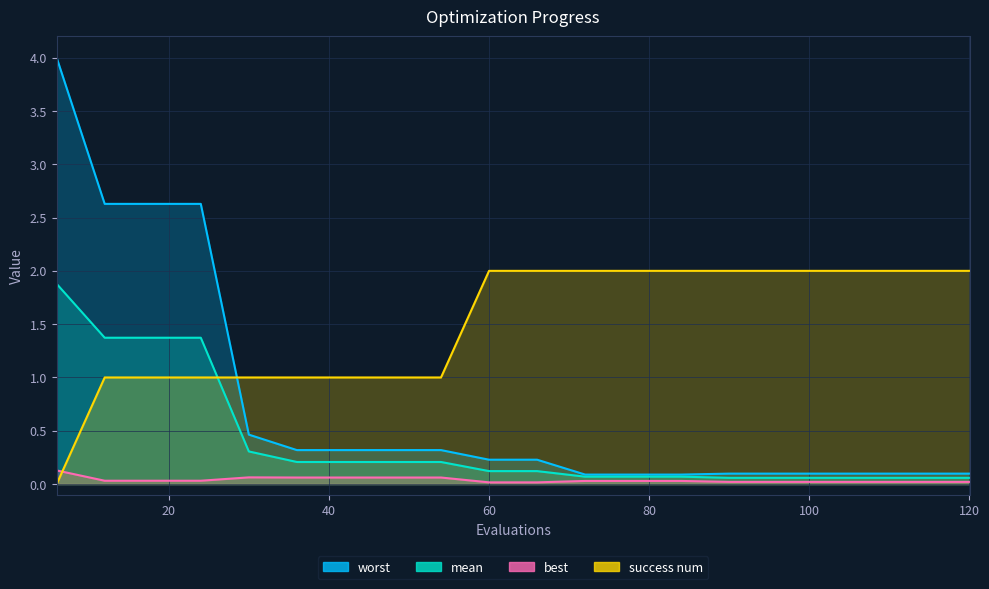

How many interior local peaks does the best series have?

1